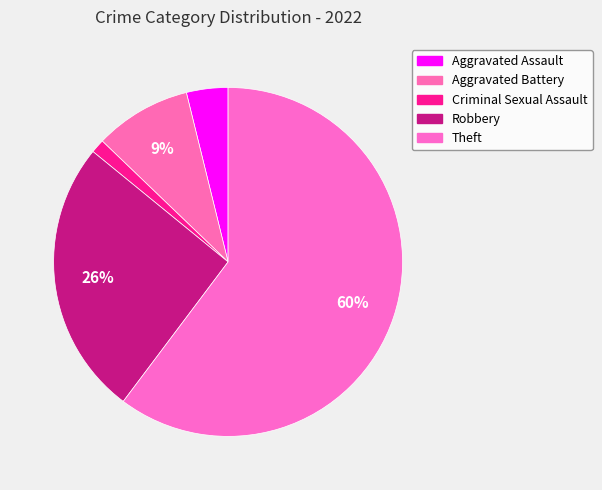

To the nearest percent, what is the average slice percentage?

20%